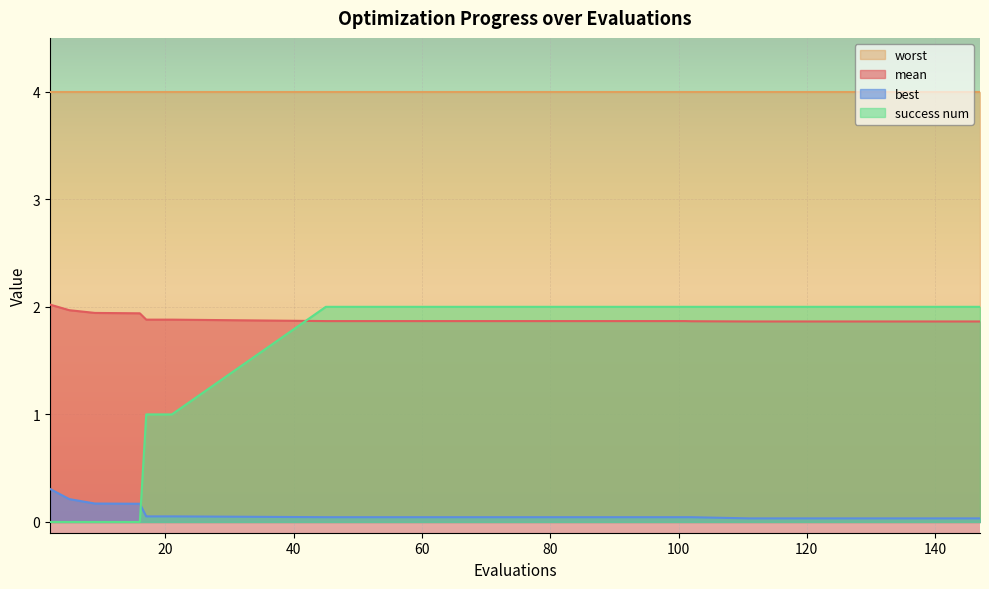

Is the value of best at 45 greater than the value of success num at 5?

Yes